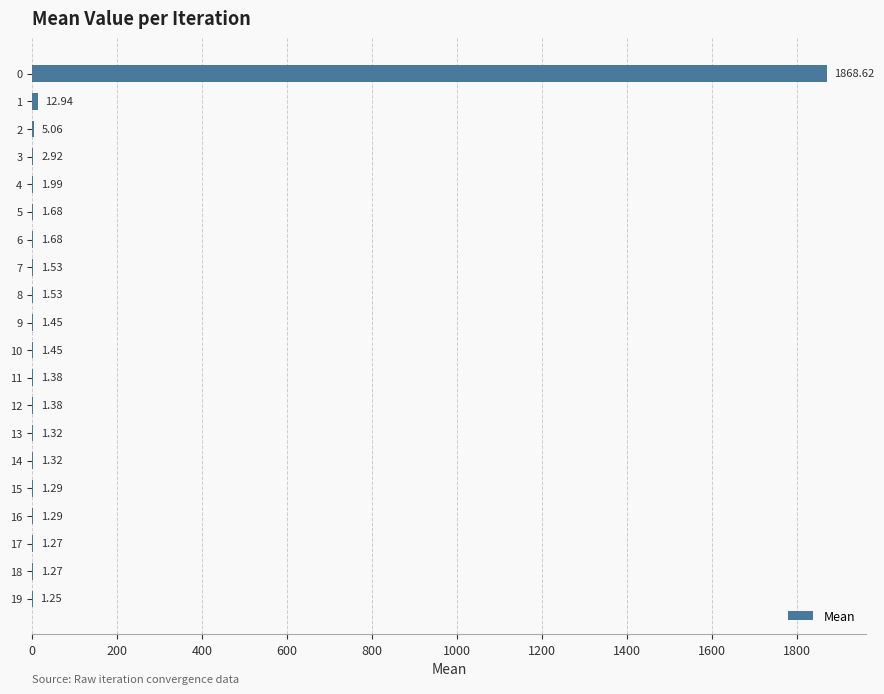

What is the sum of the values at 8 and 5?

3.2